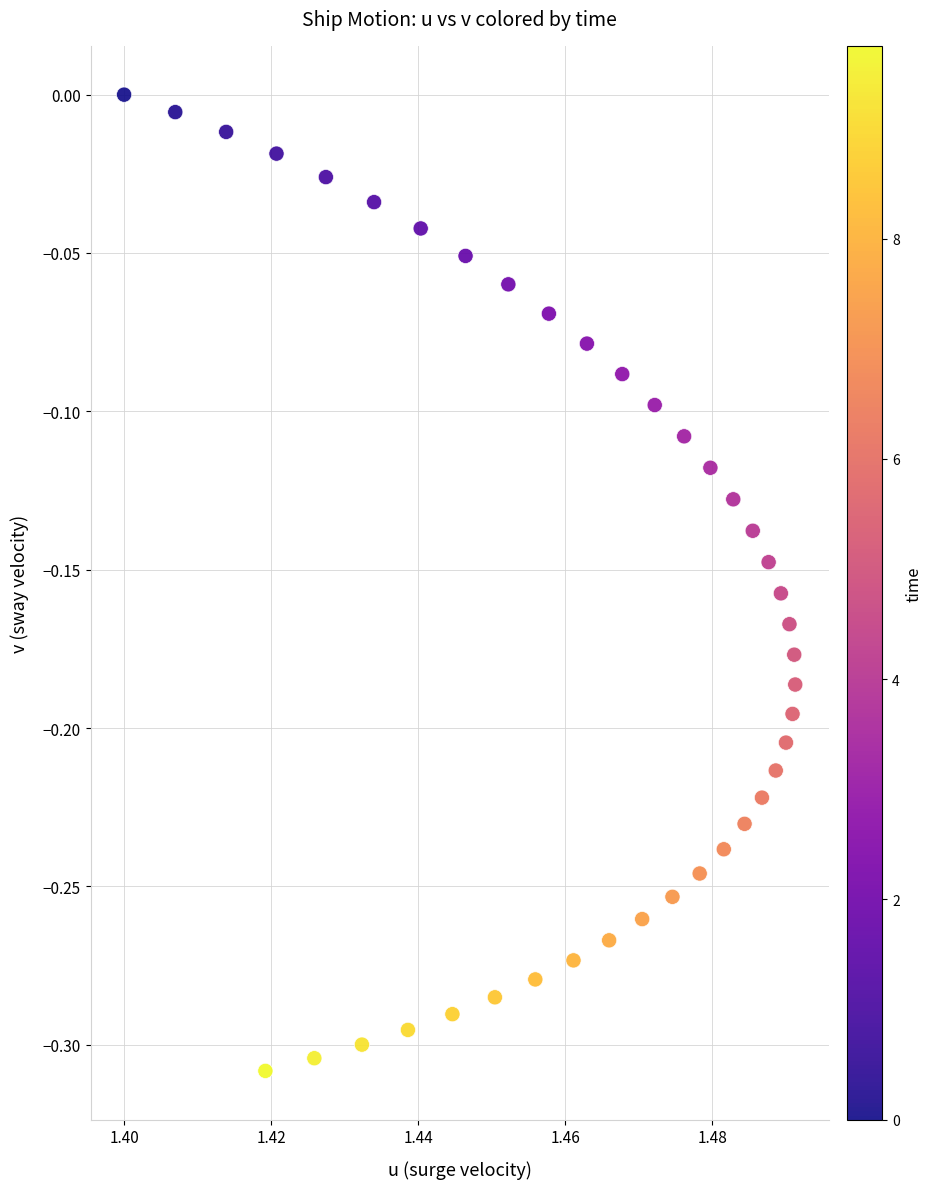

What is the range of Y values (max minus min)?

0.3